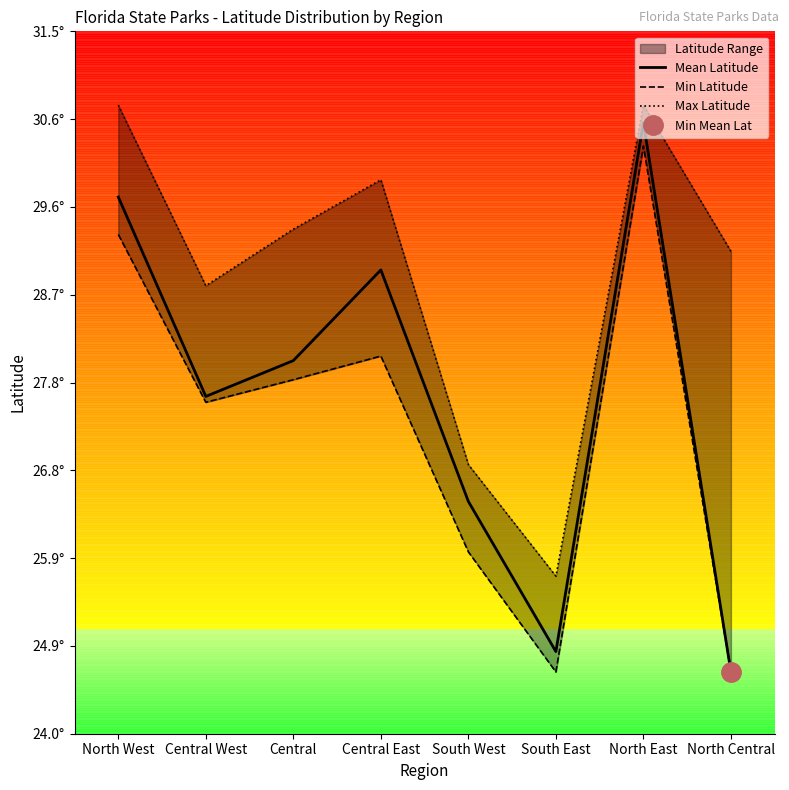

Between Central and South East, which series saw the biggest shift?

Max Latitude